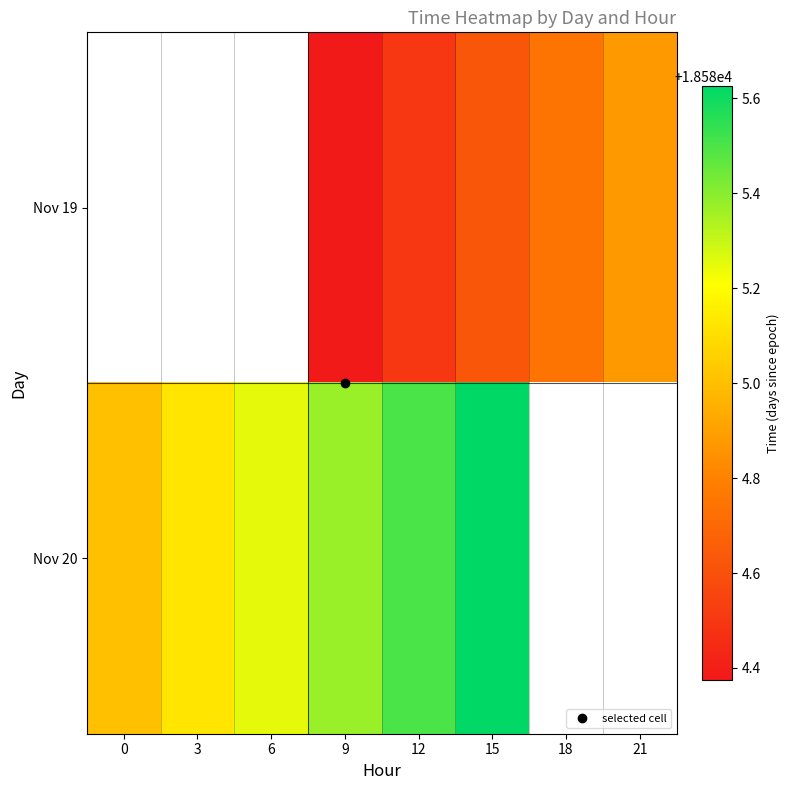

Between 15 and 12, which is larger?

15